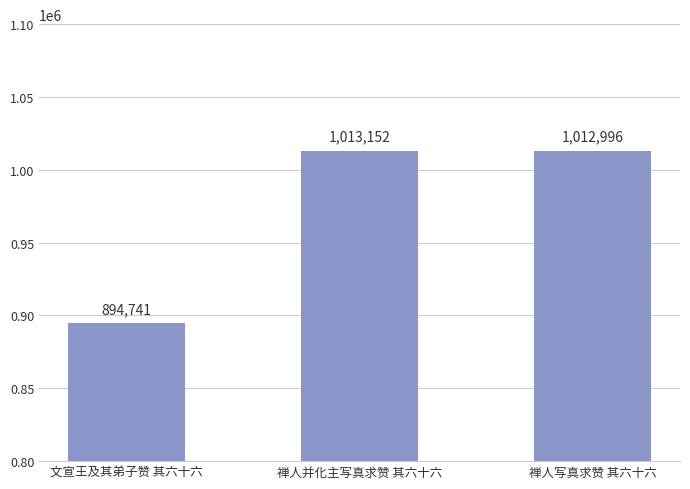

How many distinct data groups are displayed?

1